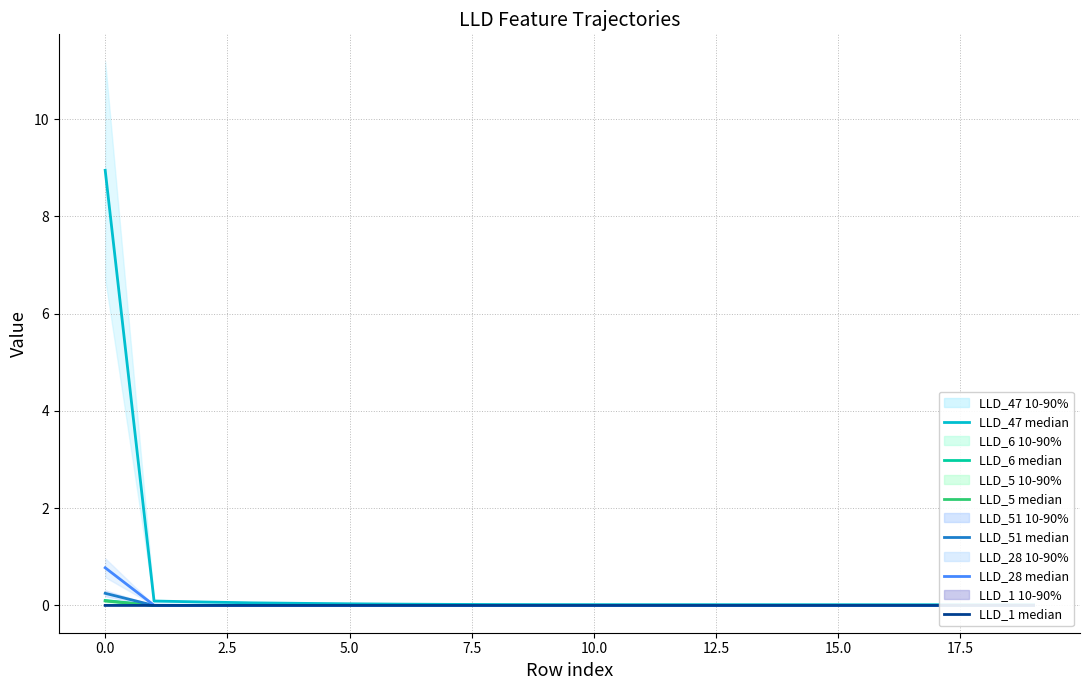

Is the value of LLD_28 median at 15.0 greater than the value of LLD_47 median at 5.0?

No